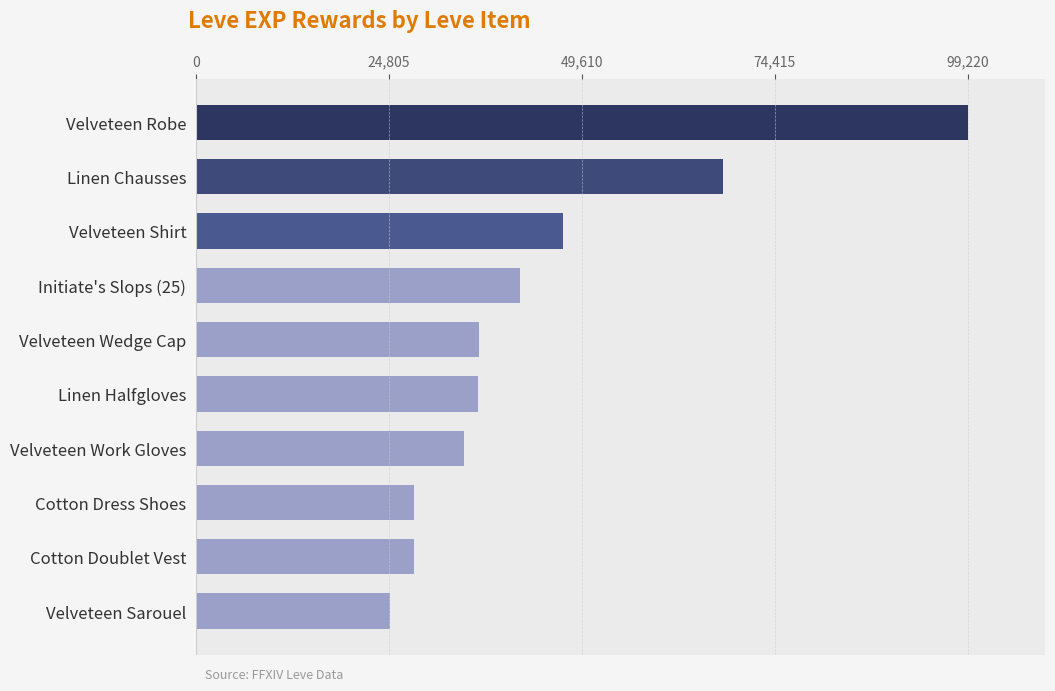

Approximately how many times larger is the value at Linen Halfgloves compared to Velveteen Robe?

0.4